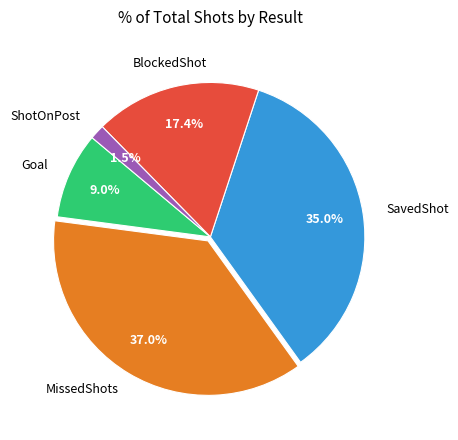

Is there a majority slice in this chart?

No